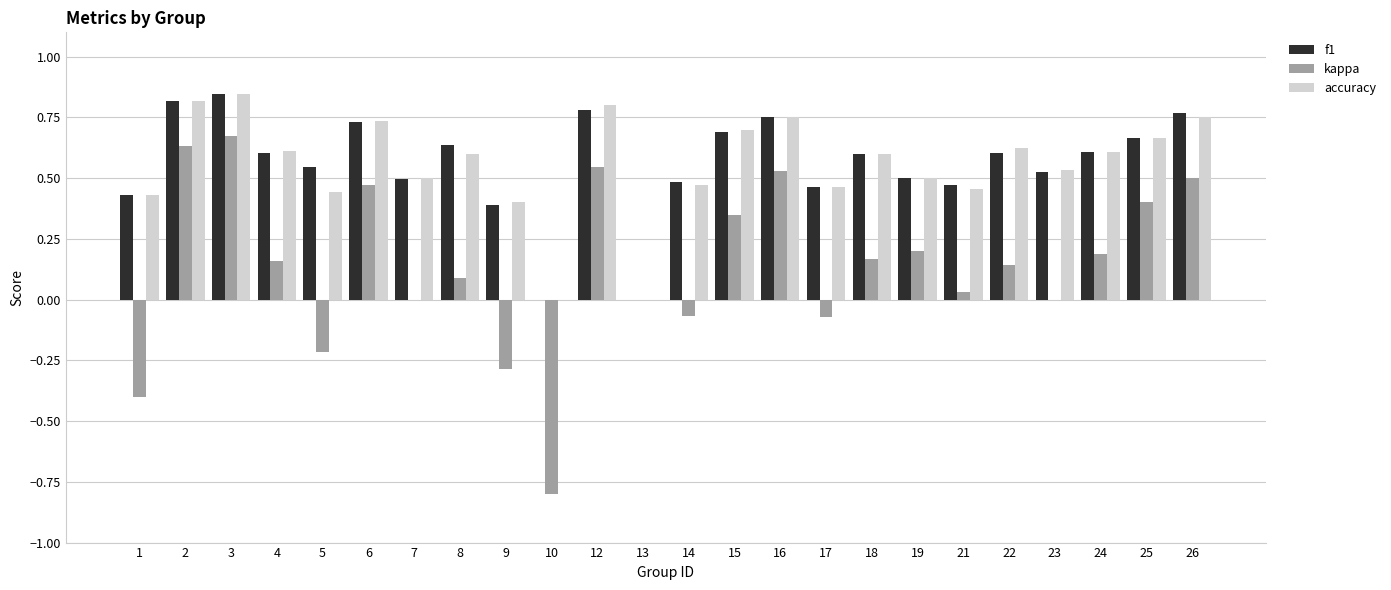

True or false: f1 has a value of 0.3 at 23.

False